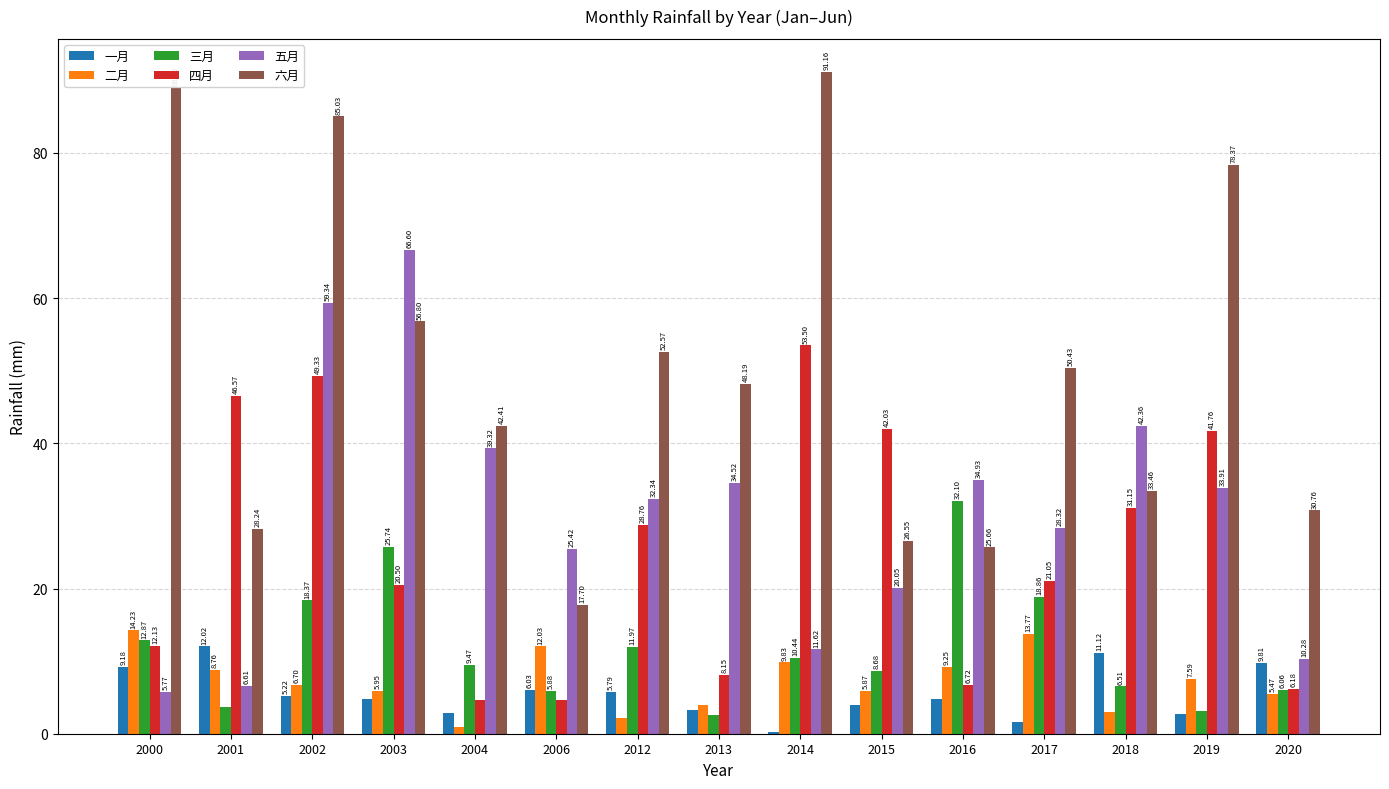

How many groups of bars are there?

15